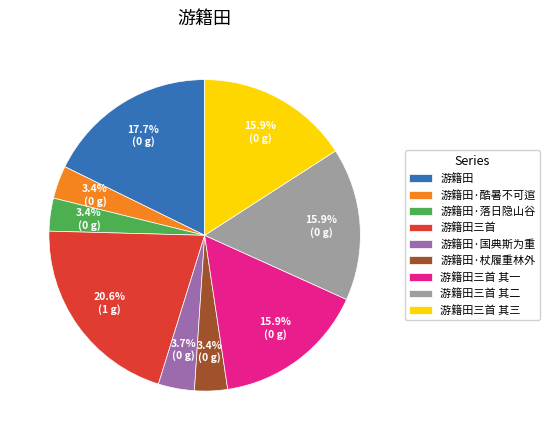

What is the largest slice in the pie chart?

游籍田三首